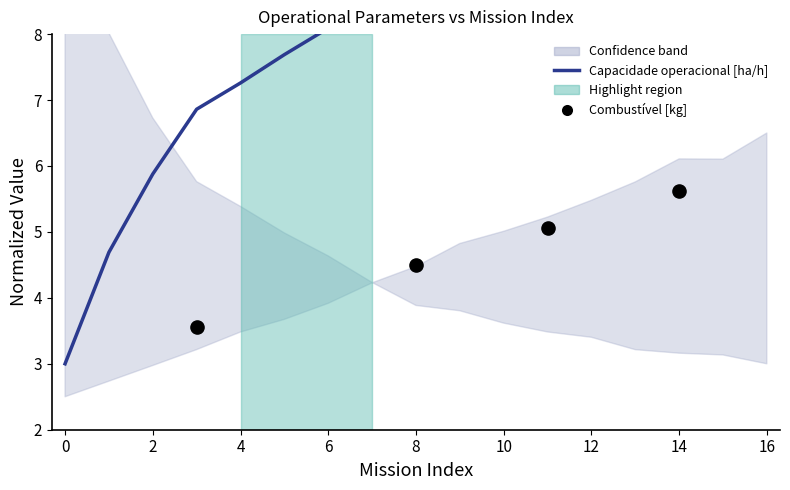

Which series contains the highest Y value?

Capacidade operacional [ha/h]